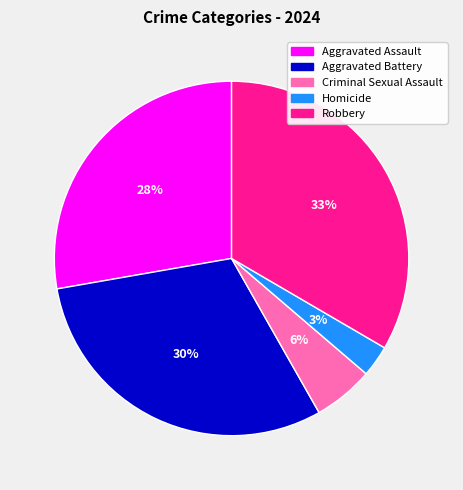

To the nearest percent, what portion does Homicide represent?

3%